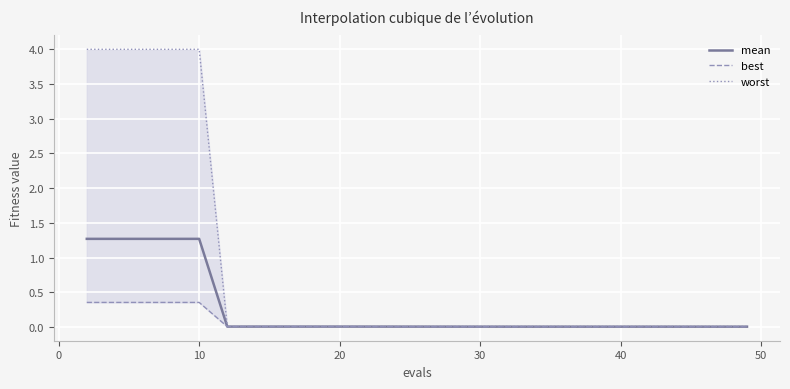

Is it true that best equals 0.0 at 18?

True